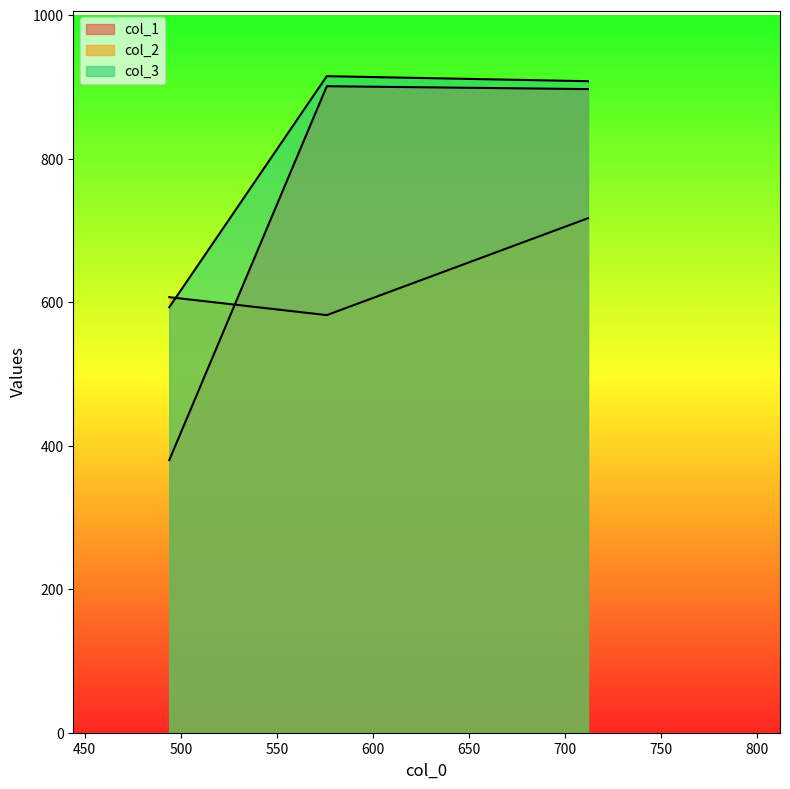

What is the difference between the highest and lowest values at 576?

333